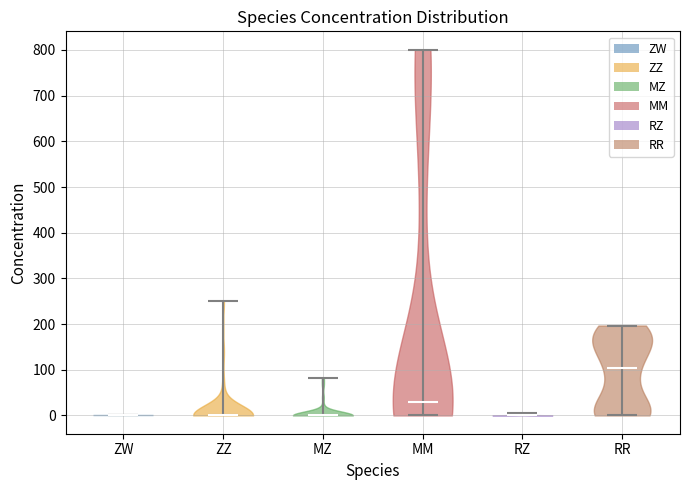

What is the highest point the violin for ZZ reaches on the y-axis? The values are not printed on the chart, so give them approximately, as read against the axis.

250